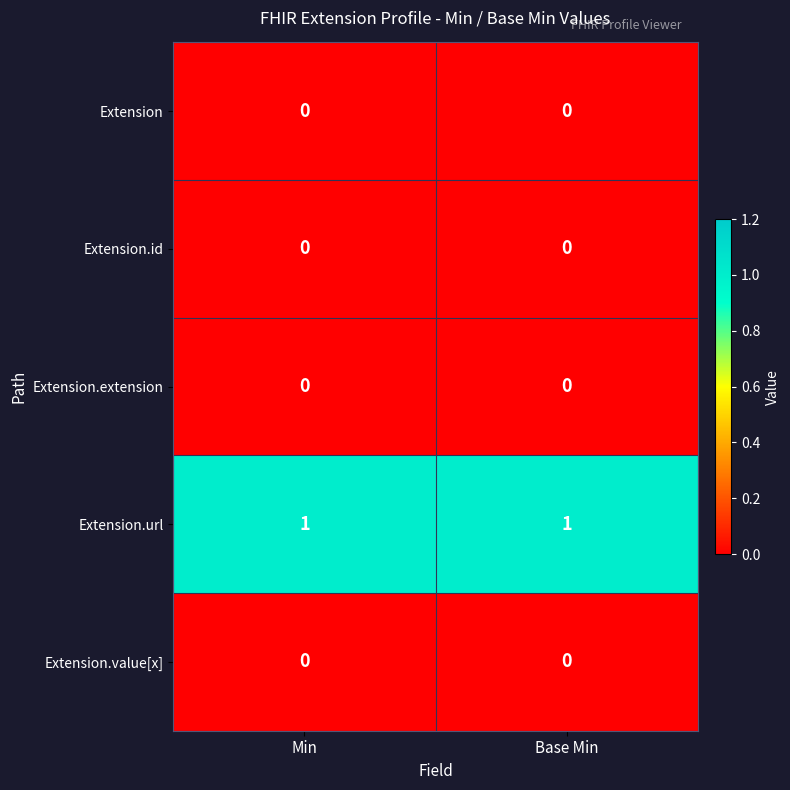

What is the difference between the highest and lowest values at Base Min?

1